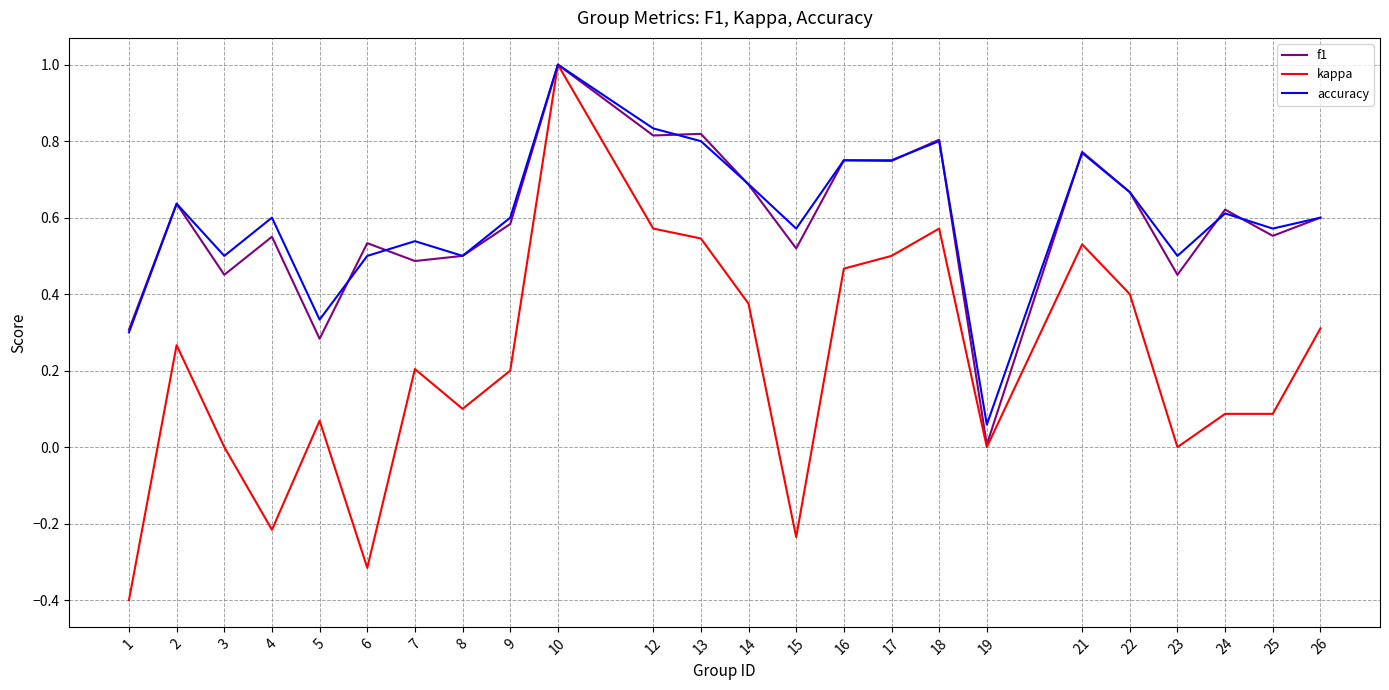

Which series has the largest range (max minus min)?

kappa